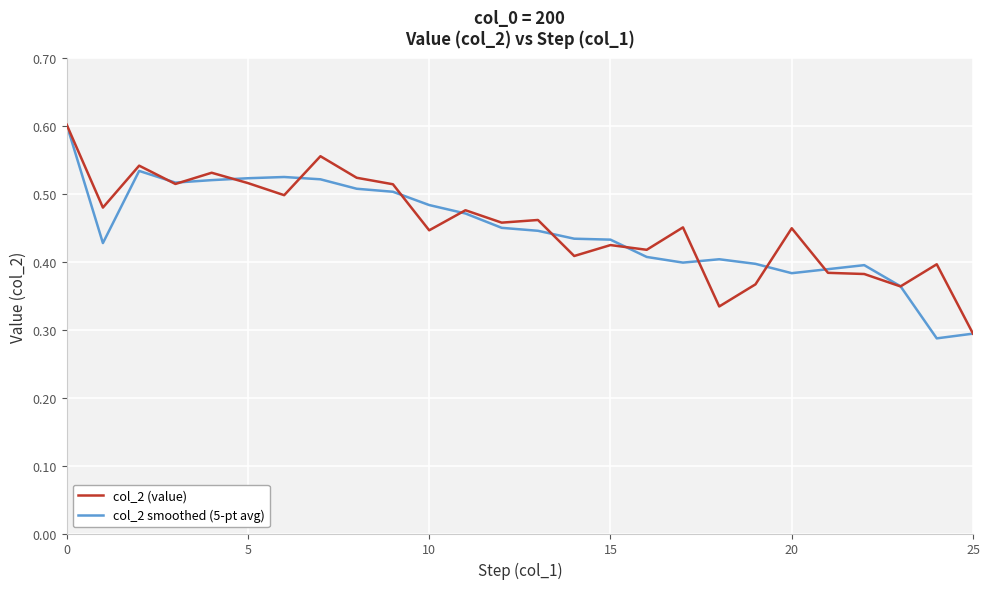

How many lines are shown in the chart?

2